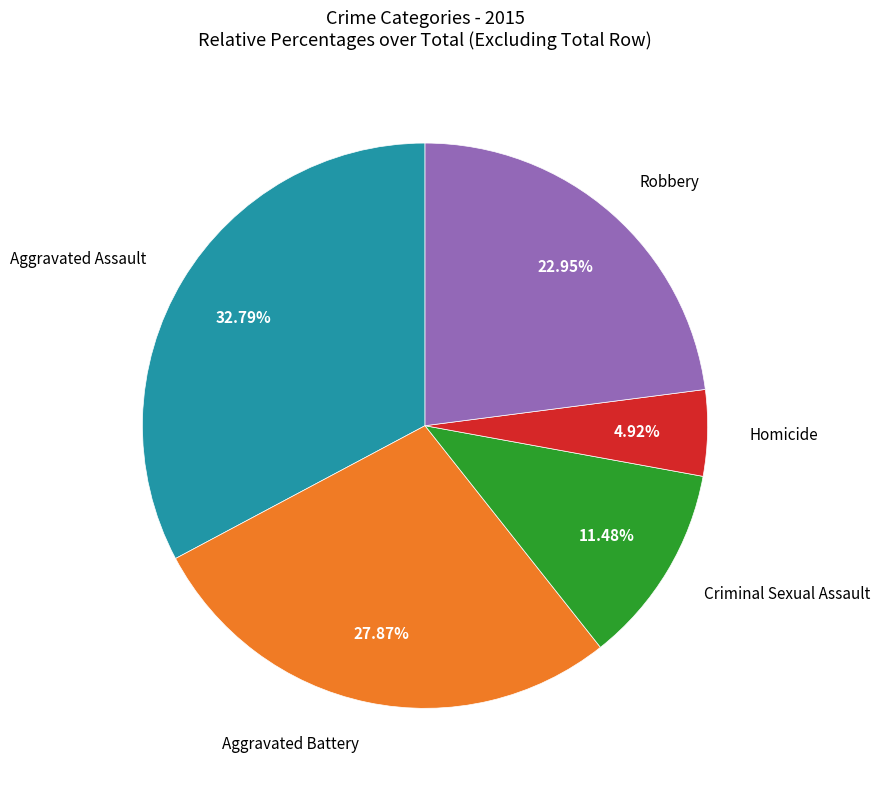

What percentage do Homicide and Criminal Sexual Assault together represent?

16.4%